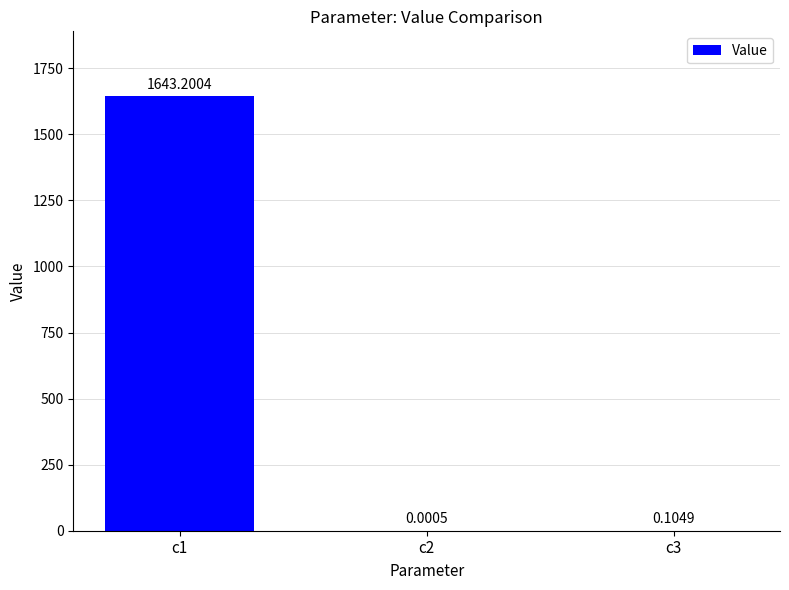

What is the change in value from c1 to c2?

-1643.2